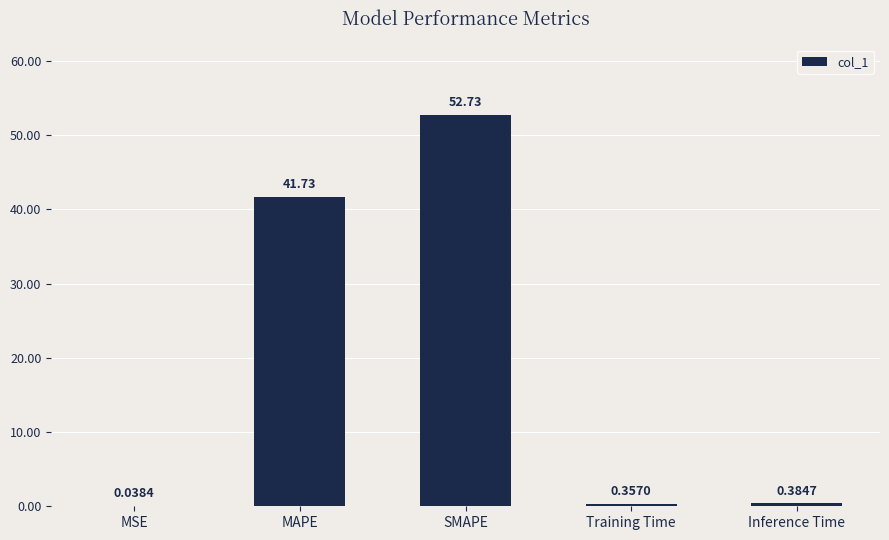

The chart shows a value of 71.6 at MAPE. True or false?

False